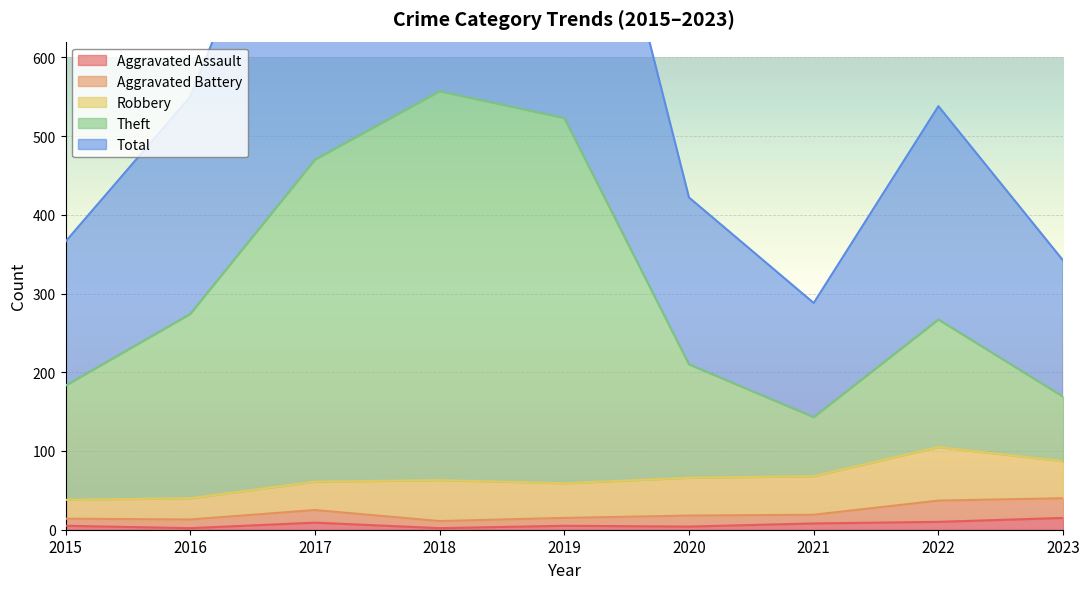

At which label is Theft closest to 350?

2016